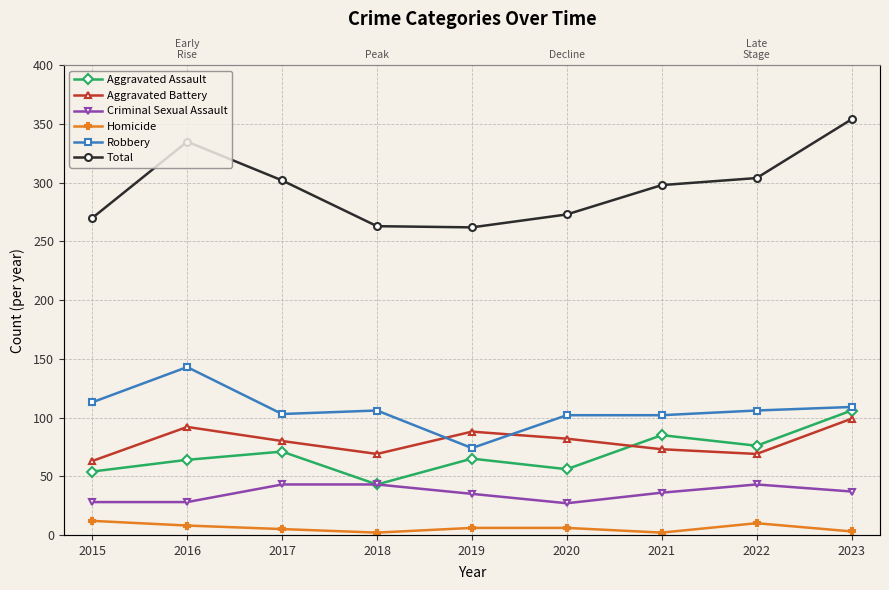

At which label does Criminal Sexual Assault first exceed 36?

2017